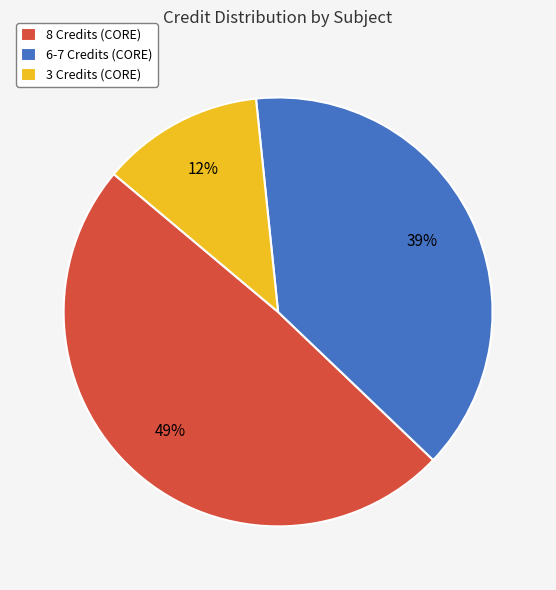

To the nearest percent, what is the average slice percentage?

33%